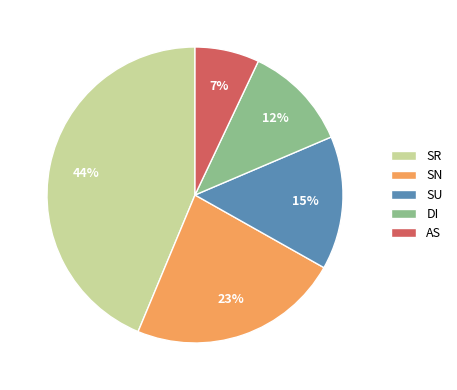

To the nearest percent, what portion does DI represent?

12%